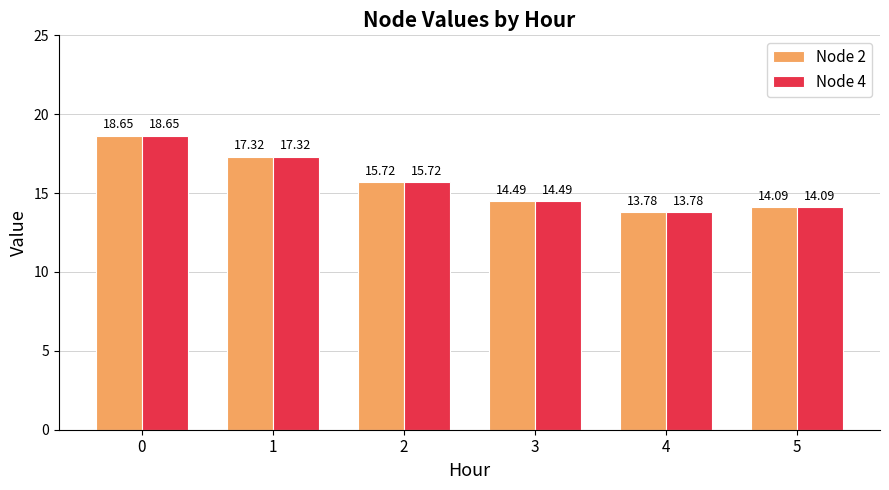

List the labels in order of Node 2 value, smallest first.

4, 5, 3, 2, 1, 0